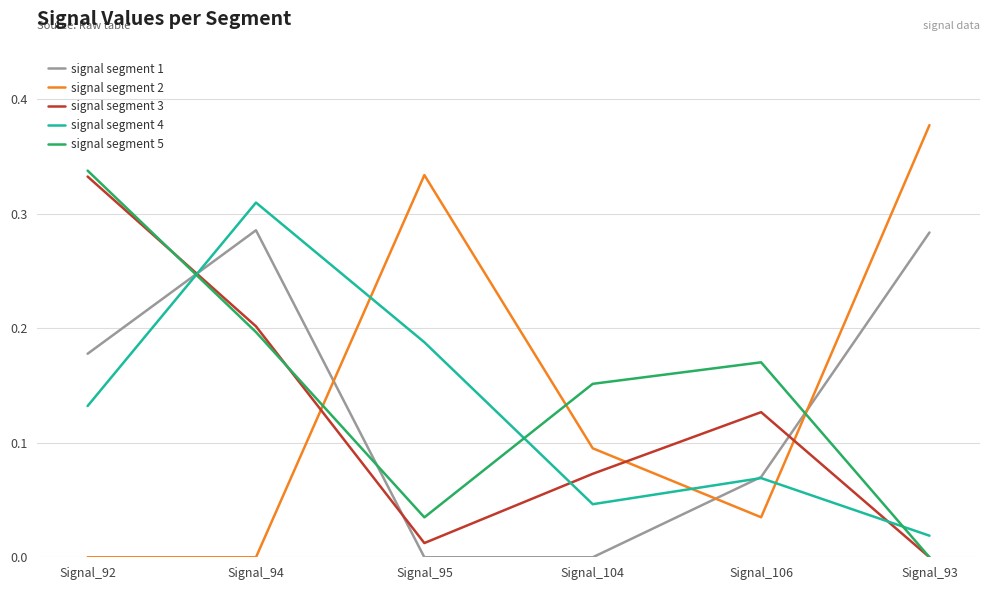

What is the total value across all series at Signal_93?

0.7